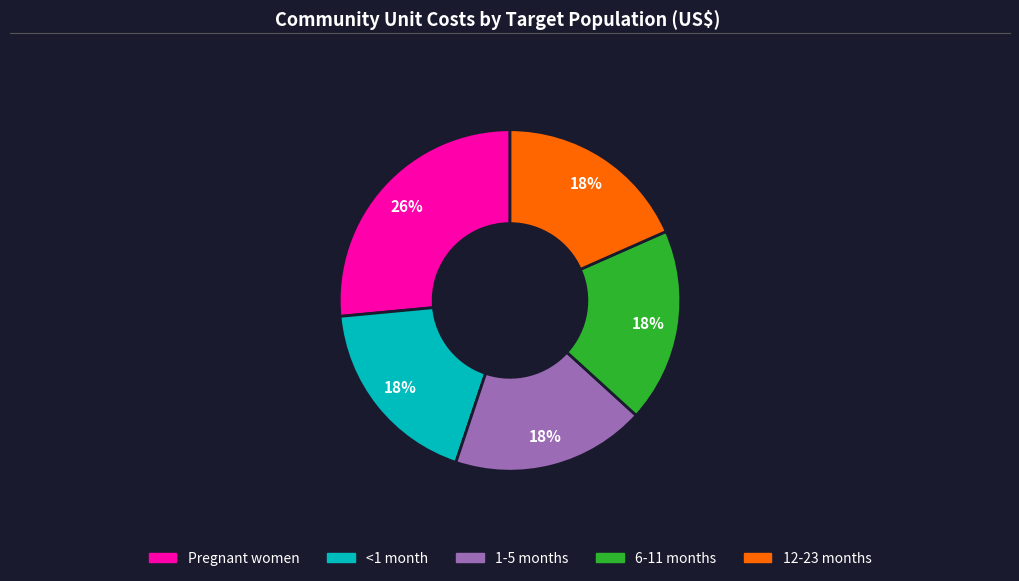

True or false: 6-11 months accounts for 18% of the total.

True